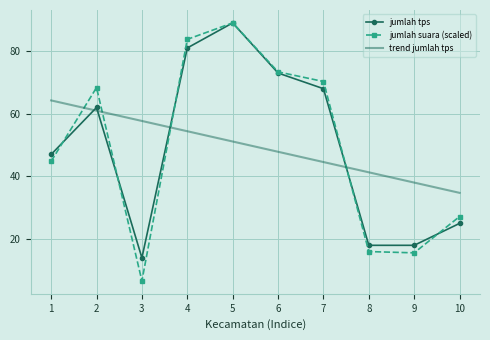

True or false: jumlah tps and trend jumlah tps intersect in this chart.

True